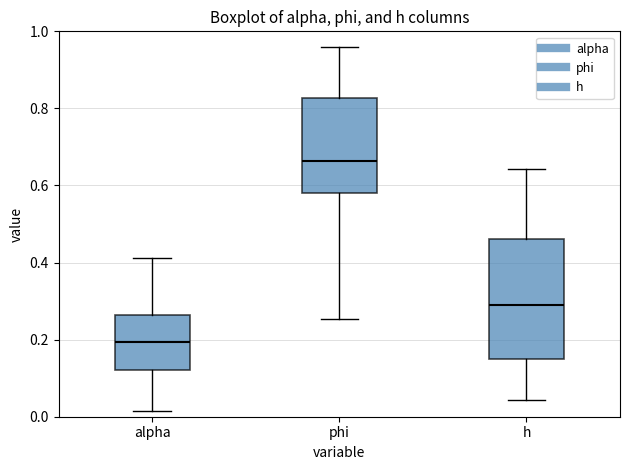

Where does the lower whisker of the box for phi end on the y-axis? The values are not printed on the chart, so give them approximately, as read against the axis.

0.26